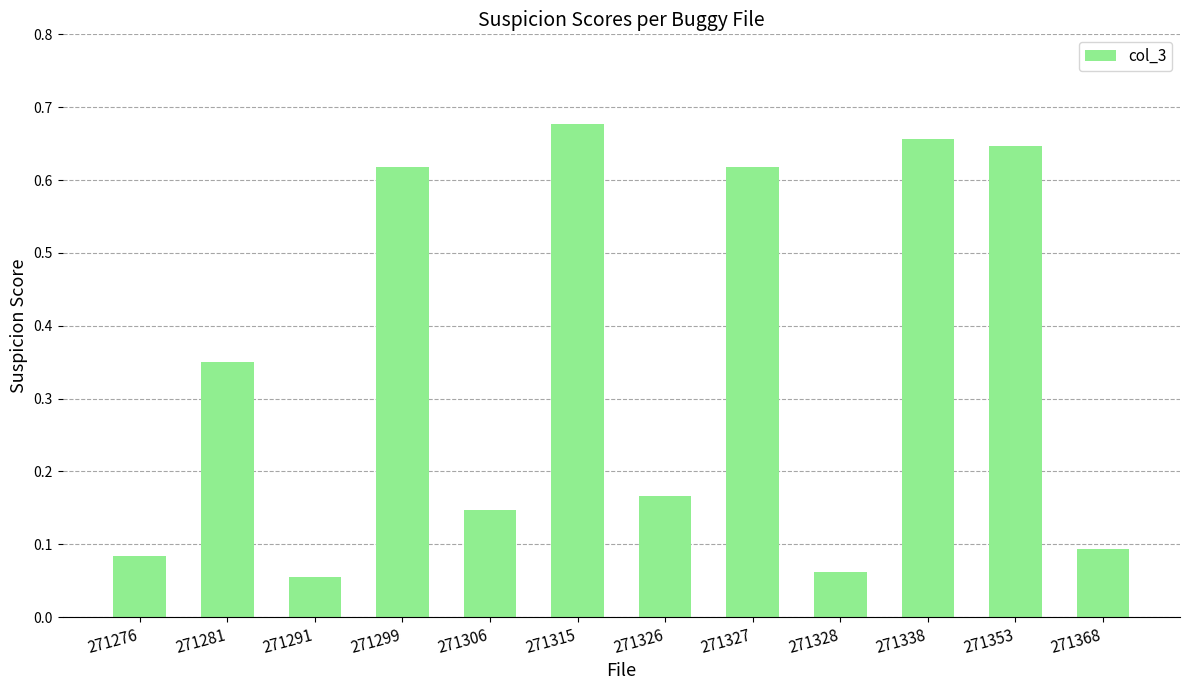

What is the sum of all values?

4.2